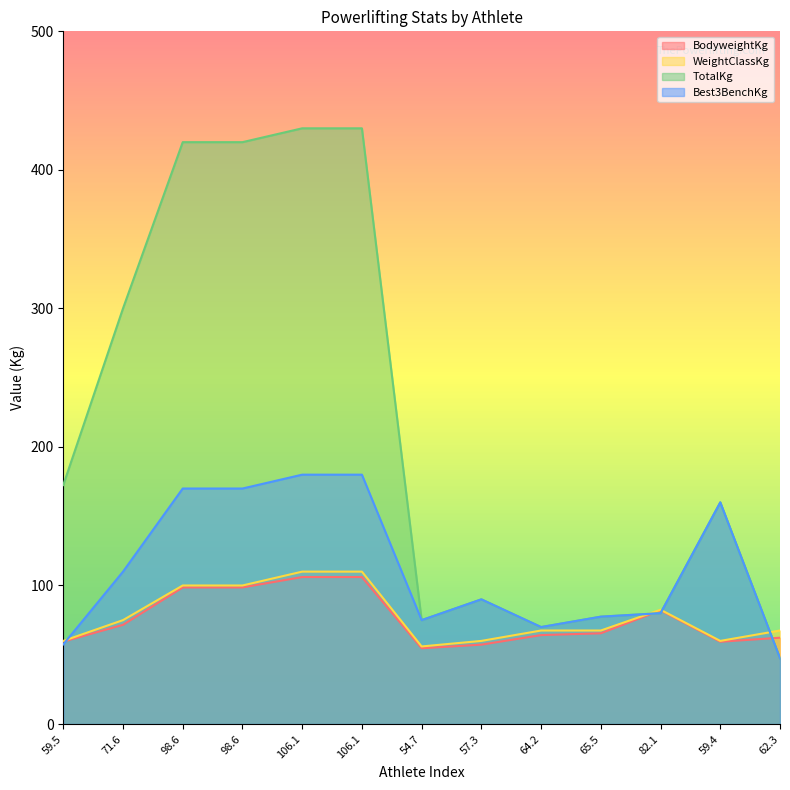

Reading left to right, list all the values displayed in this chart.

BodyweightKg: 59.5	71.6	98.6	98.6	106.1	106.1	54.7	57.3	64.2	65.5	82.1	59.4	62.3
WeightClassKg: 60.0	75.0	100.0	100.0	110.0	110.0	56.0	60.0	67.5	67.5	82.5	60.0	67.5
TotalKg: 172.5	300.0	420.0	420.0	430.0	430.0	75.0	90.0	70.0	77.5	80.0	160.0	47.5
Best3BenchKg: 57.5	110.0	170.0	170.0	180.0	180.0	75.0	90.0	70.0	77.5	80.0	160.0	47.5